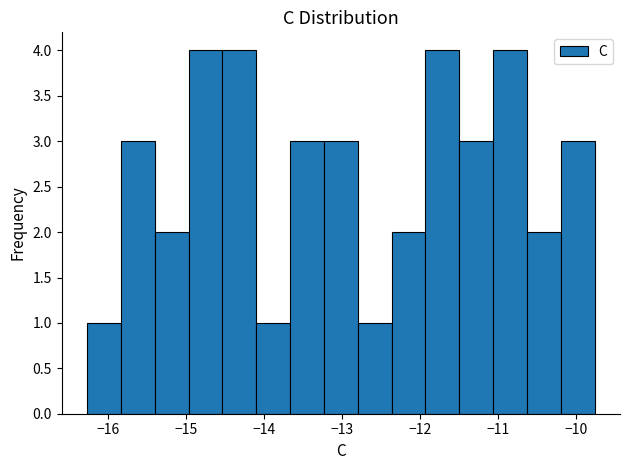

Reading left to right, transcribe this chart: for each bar, give the range it covers on the x-axis and its height. Neither the bar edges nor the heights are printed on the chart, so give them approximately, as read against the axes.

-16.3 to -15.8: 1
-15.8 to -15.4: 3
-15.4 to -15.0: 2
-15.0 to -14.5: 4
-14.5 to -14.1: 4
-14.1 to -13.7: 1
-13.7 to -13.2: 3
-13.2 to -12.8: 3
-12.8 to -12.4: 1
-12.4 to -11.9: 2
-11.9 to -11.5: 4
-11.5 to -11.1: 3
-11.1 to -10.6: 4
-10.6 to -10.2: 2
-10.2 to -9.8: 3